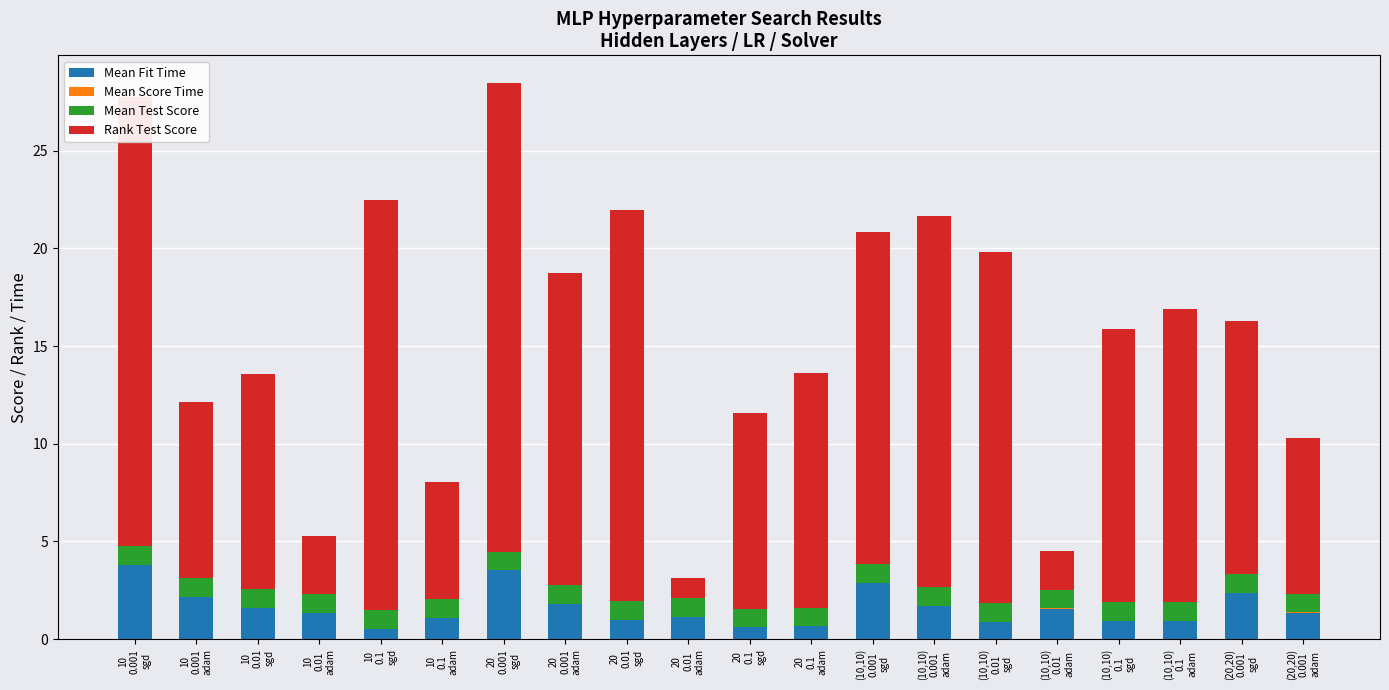

Are the bars horizontal?

No